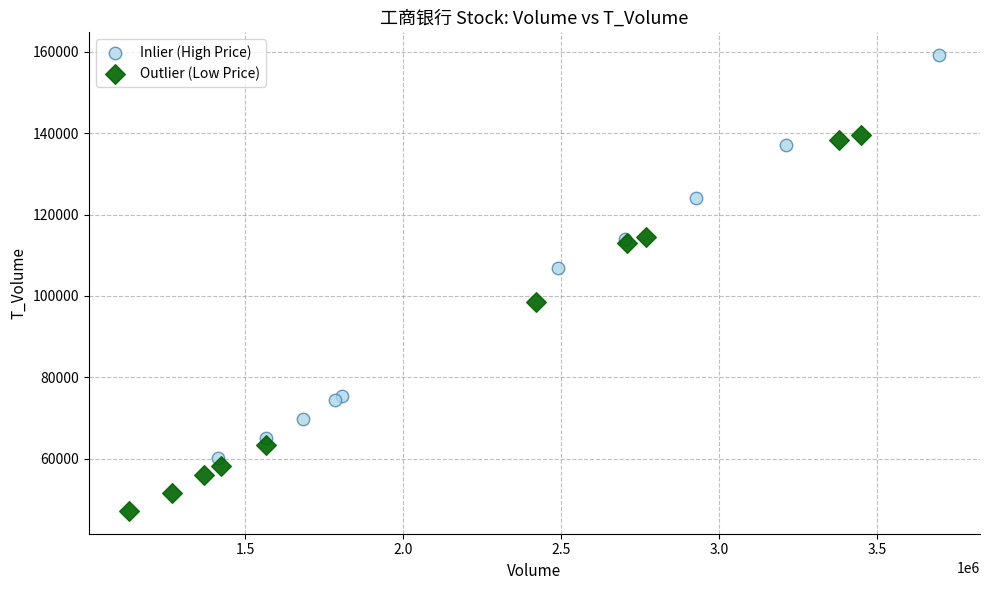

Which series has the widest spread of Y values?

Inlier (High Price)